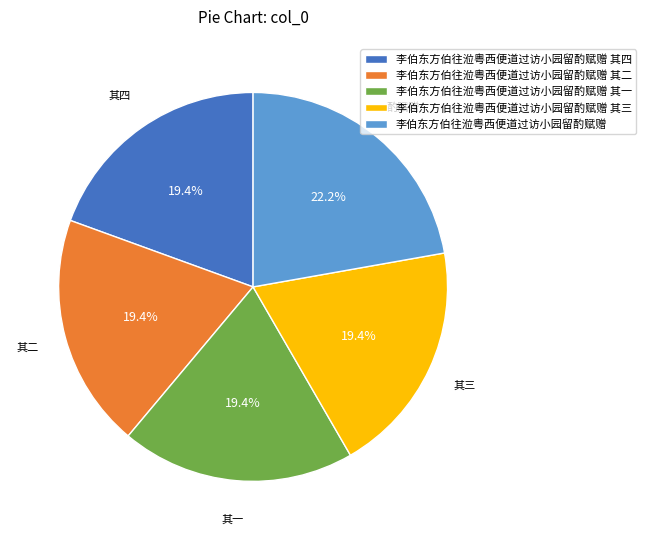

To the nearest percent, what is the difference between the largest and smallest slice percentages?

3%